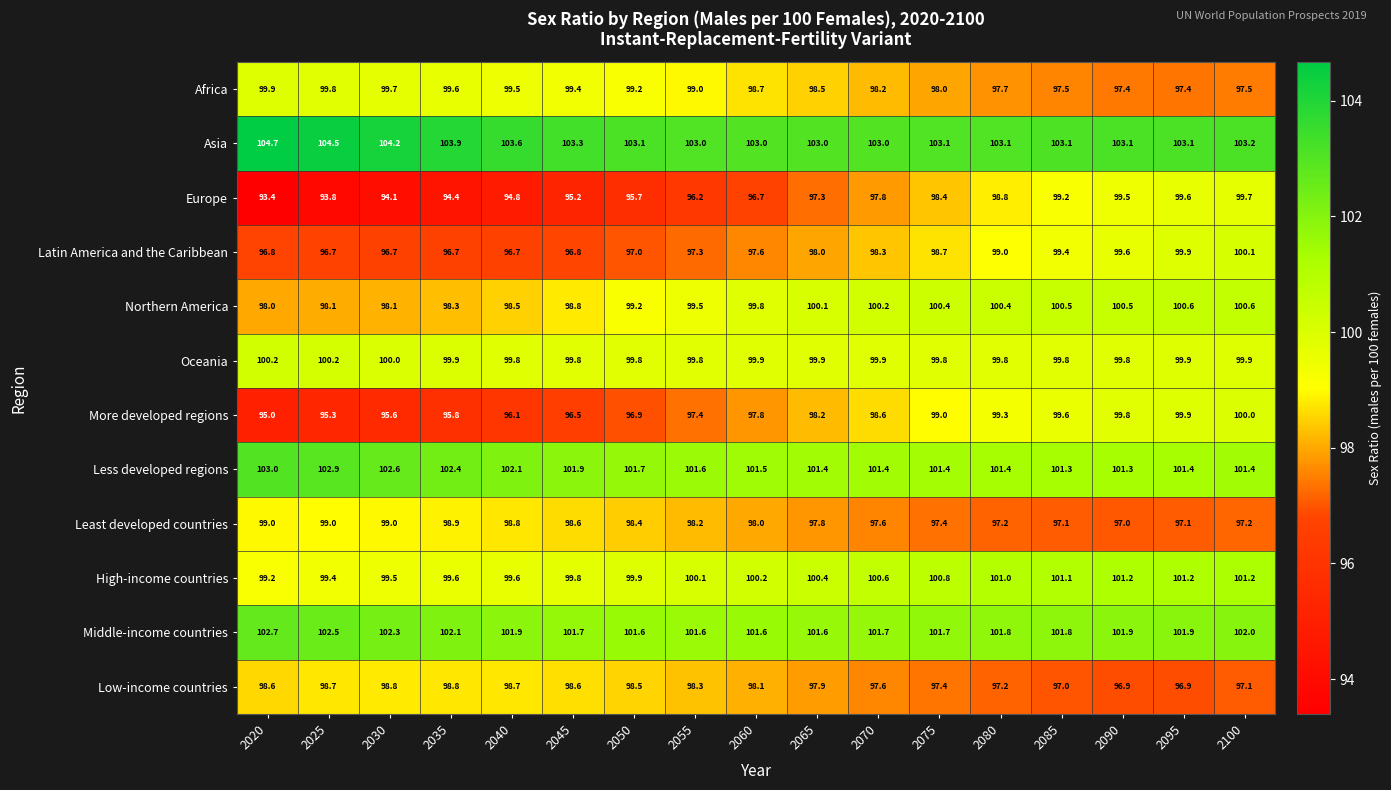

What is the average value of the Asia series?

103.4